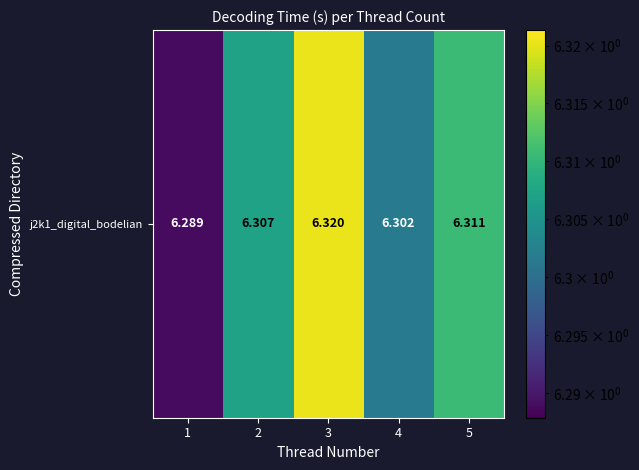

Rank the categories by value from lowest to highest.

1, 4, 2, 5, 3